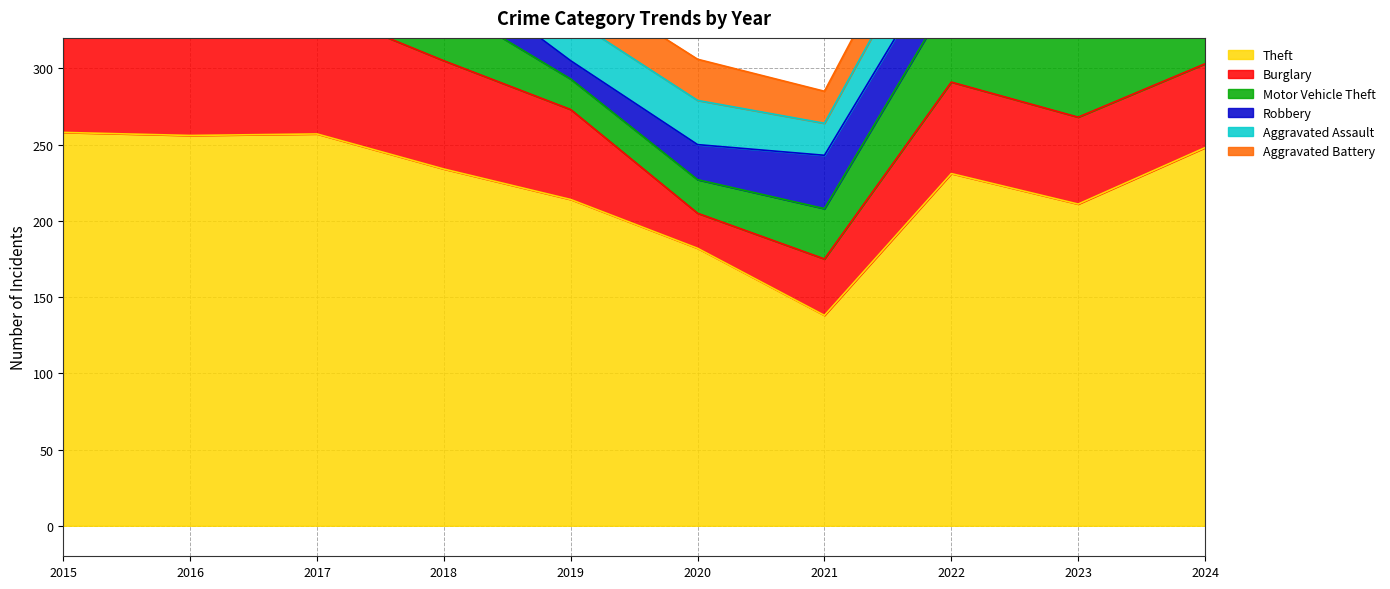

Reading right to left, extract all data points from this chart.

Theft: 248	211	231	138	182	214	234	257	256	258
Burglary: 55	57	60	37	23	59	71	82	64	68
Motor Vehicle Theft: 79	113	57	33	22	20	38	45	31	59
Robbery: 36	29	33	35	23	12	24	35	38	20
Aggravated Assault: 34	34	34	21	29	28	33	19	25	28
Aggravated Battery: 20	19	27	21	27	26	17	20	30	21